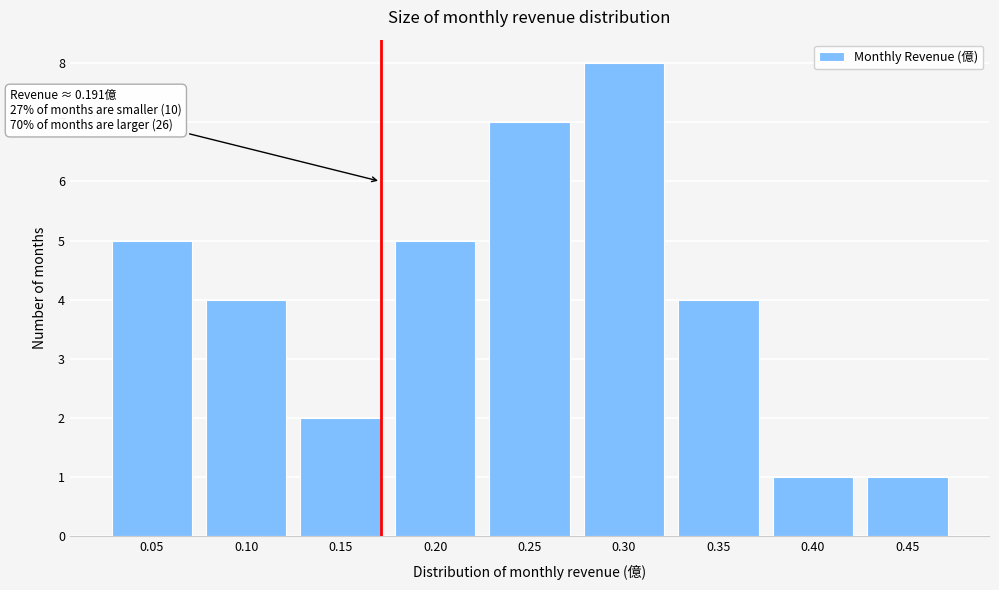

Reading left to right, extract all data points from this chart.

0.05=5	0.10=4	0.15=2	0.20=5	0.25=7	0.30=8	0.35=4	0.40=1	0.45=1